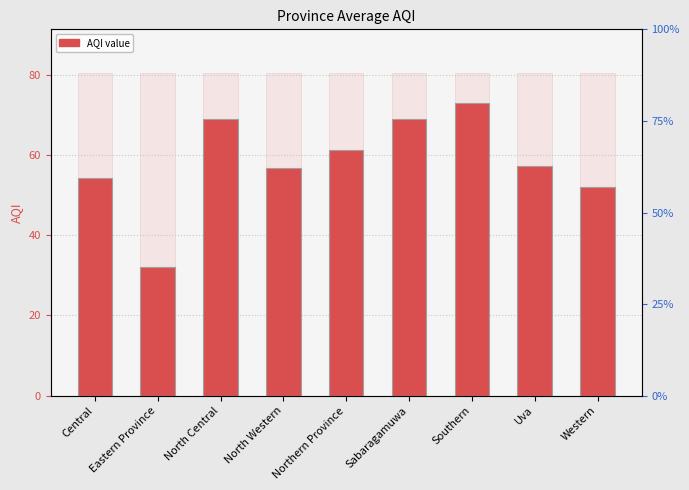

What is the change in value from Sabaragamuwa to Western?

-17.0